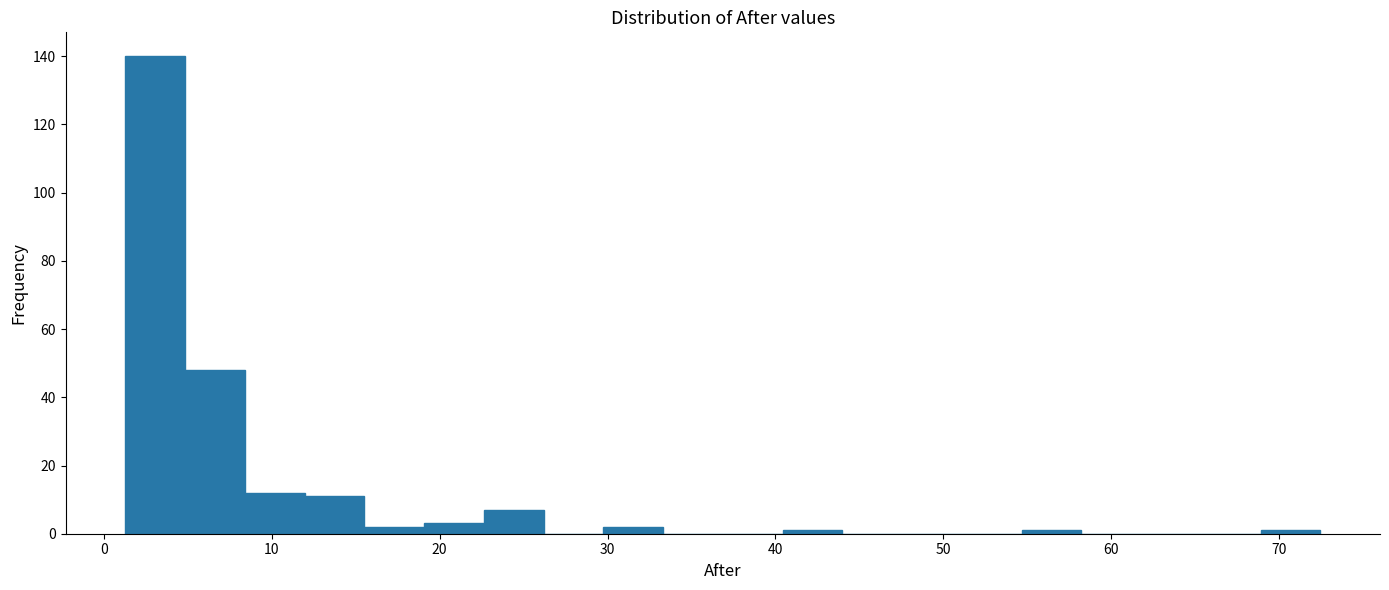

Read against the x-axis, roughly where is the centre of the tallest bar?

3